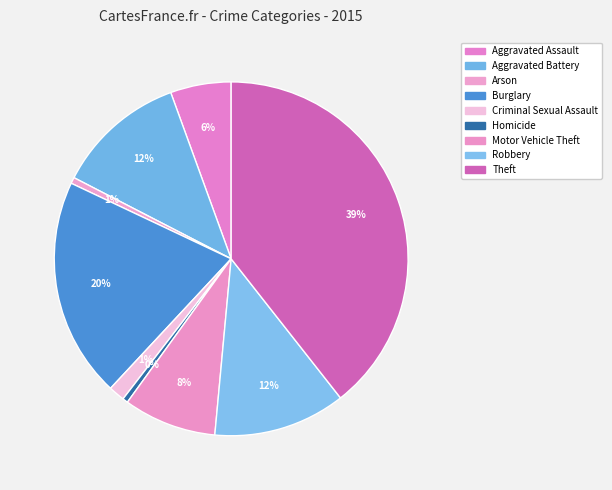

Count the number of slices in the pie.

9